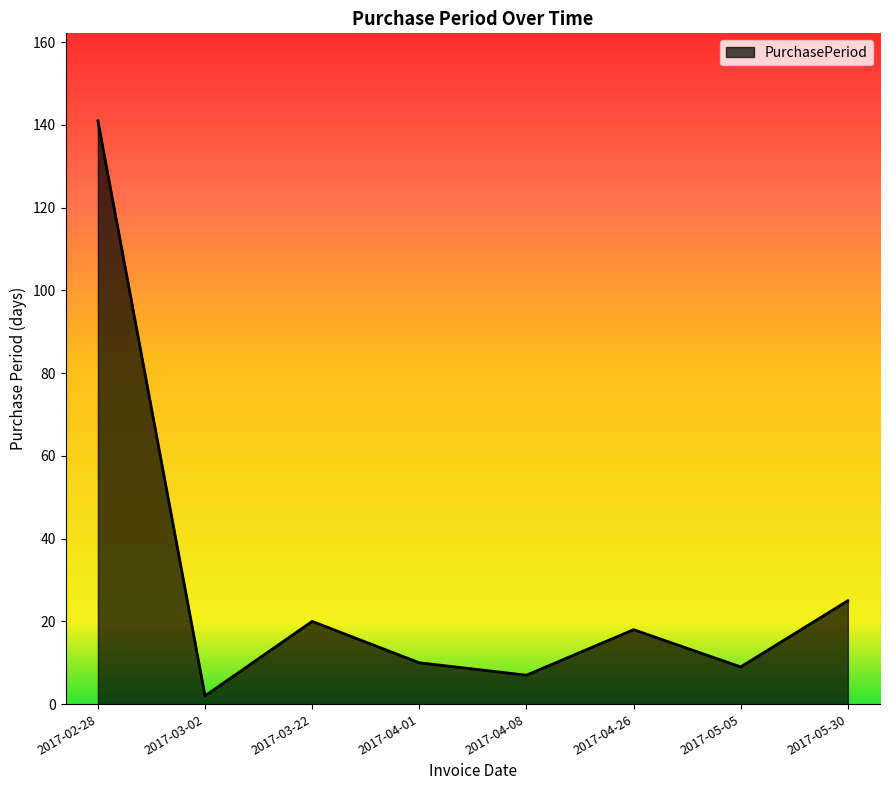

What is the sum of all values?

232